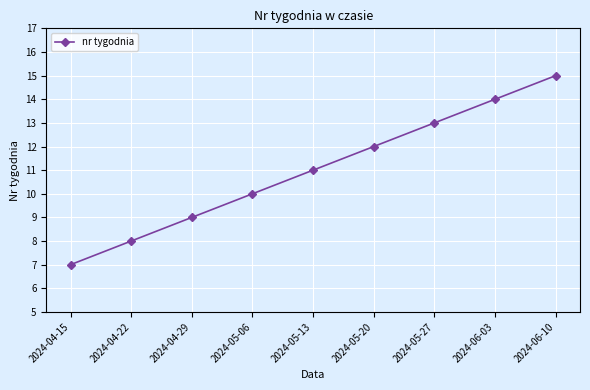

What is the average value?

11